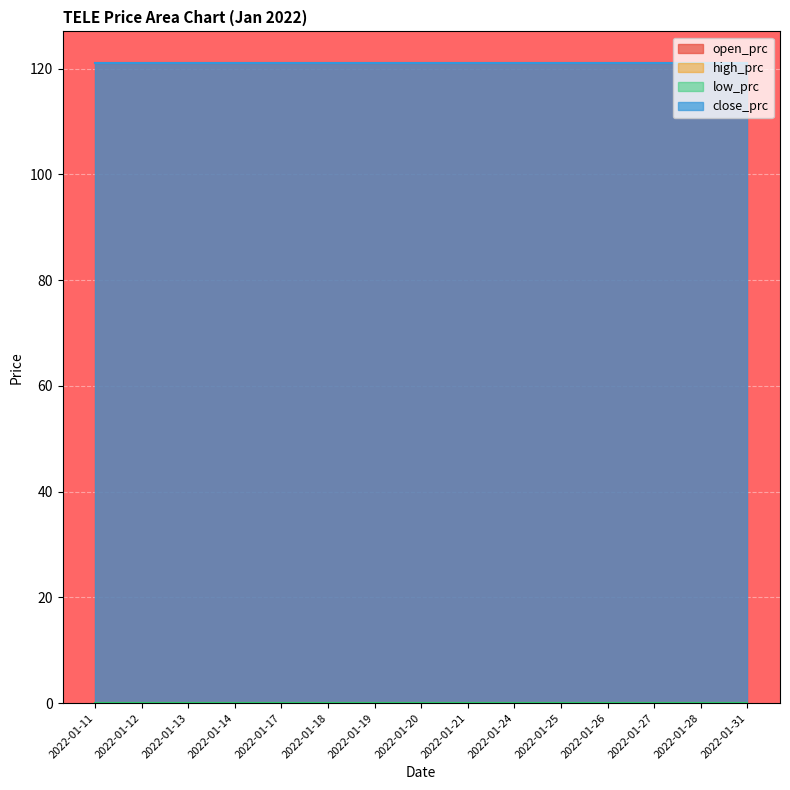

What is the approximate value of close_prc at 2022-01-14?

121